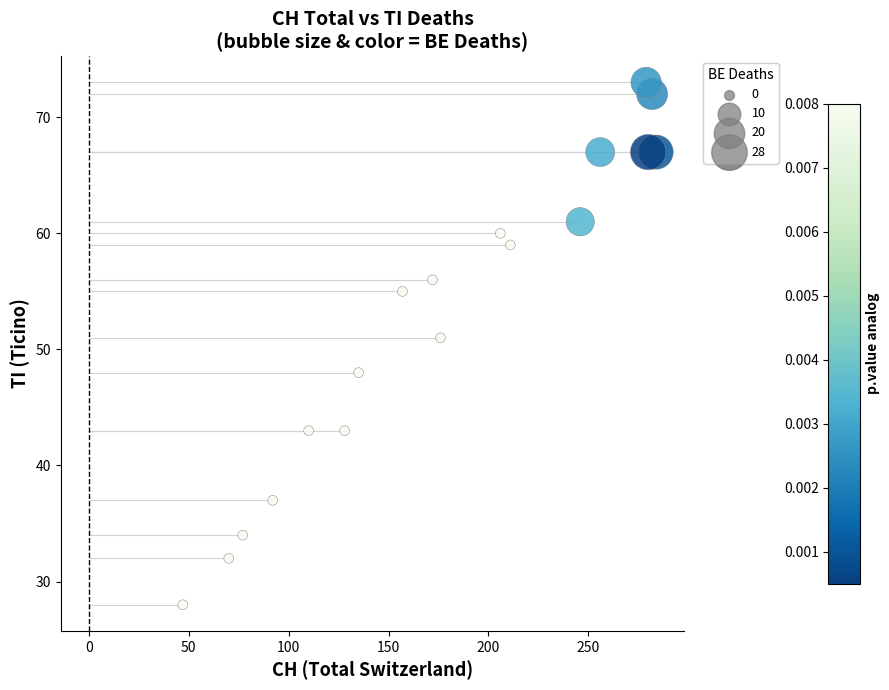

What is the range of X values (max minus min)?

237